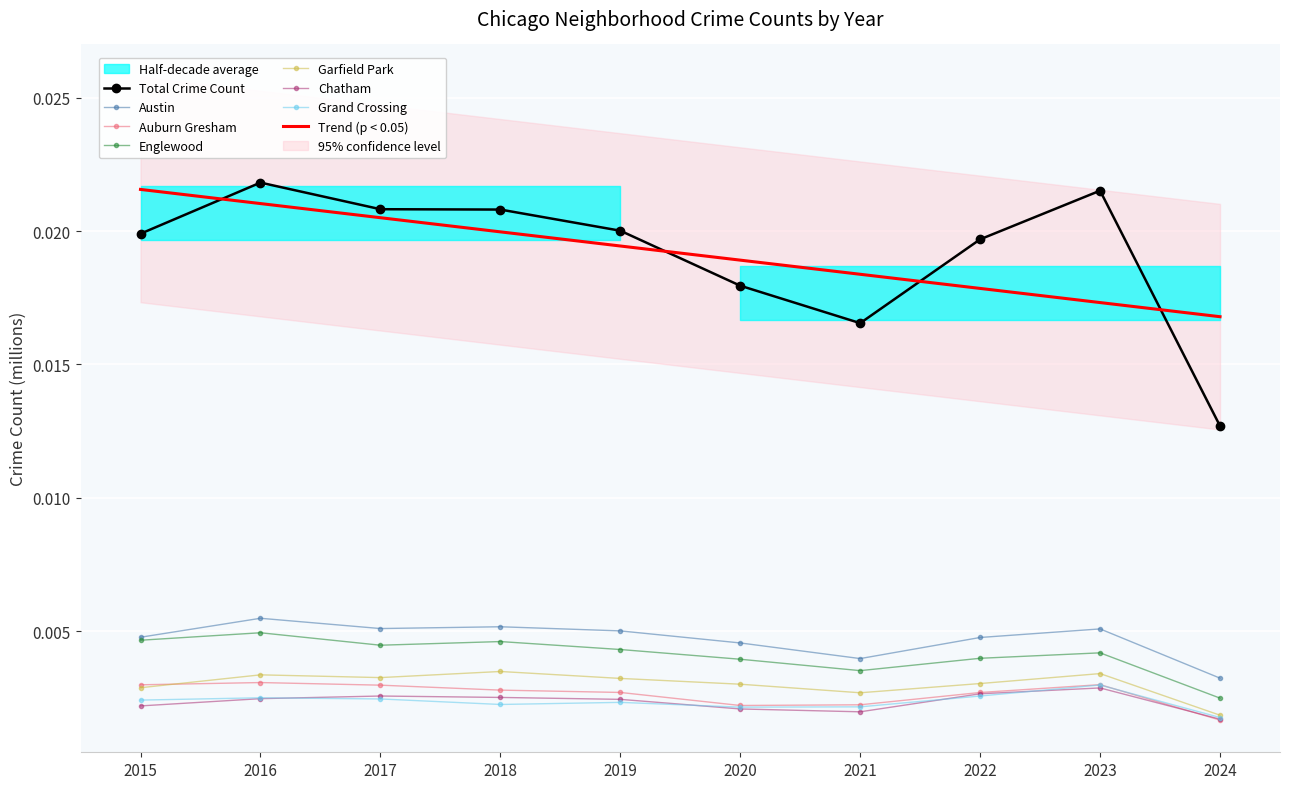

List the labels in order of Chatham value, largest first.

2023, 2022, 2017, 2018, 2016, 2019, 2015, 2020, 2021, 2024